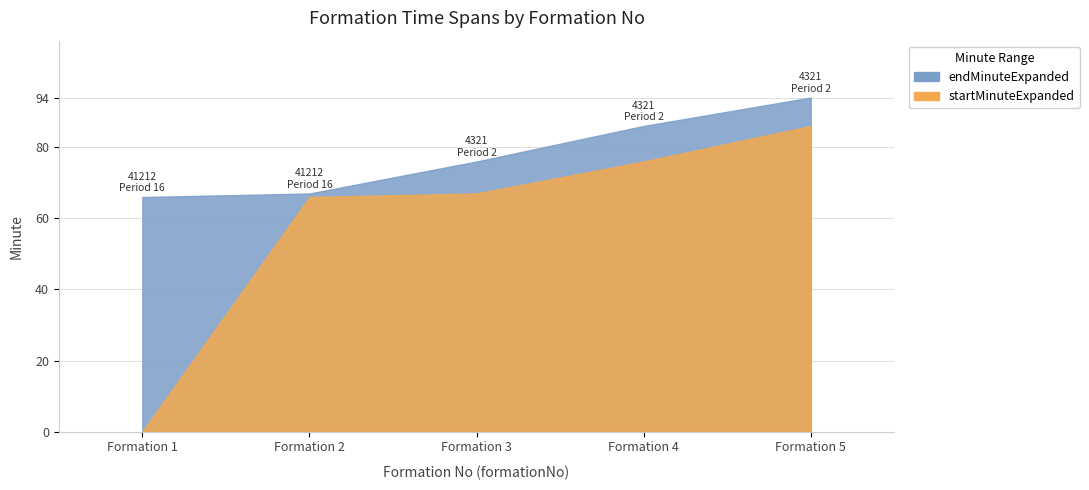

List the series in order of their overall mean, lowest first.

startMinuteExpanded, endMinuteExpanded